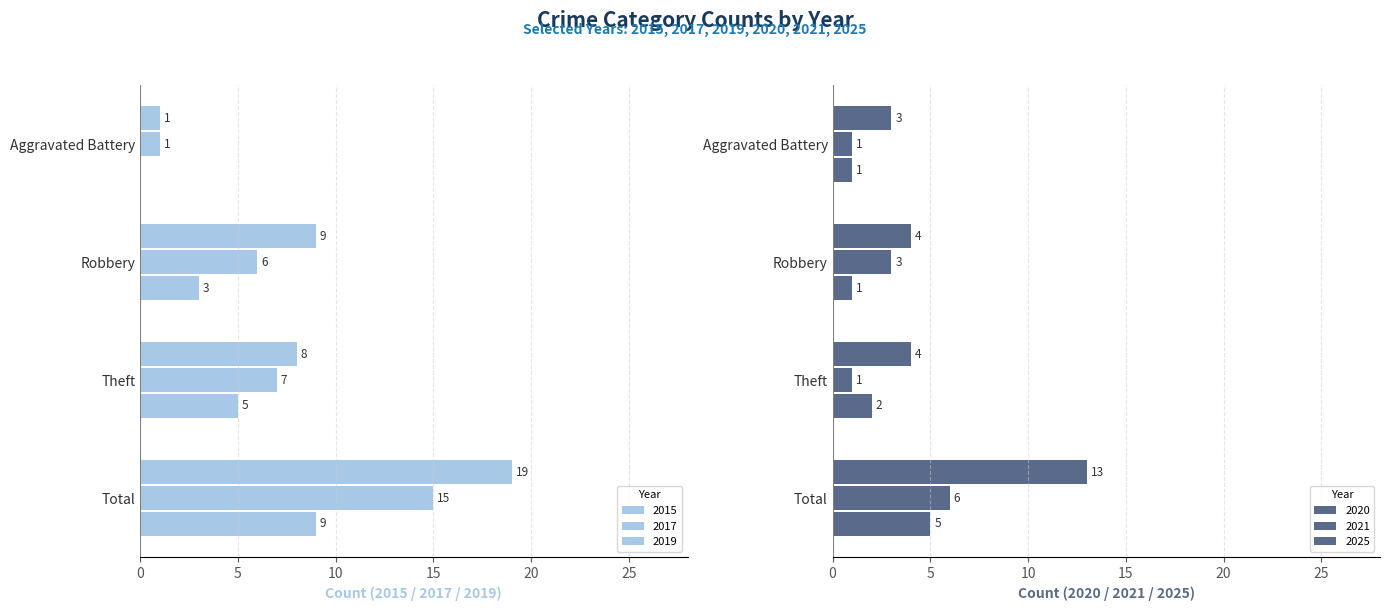

At which label is 2025 closest to 3?

Theft